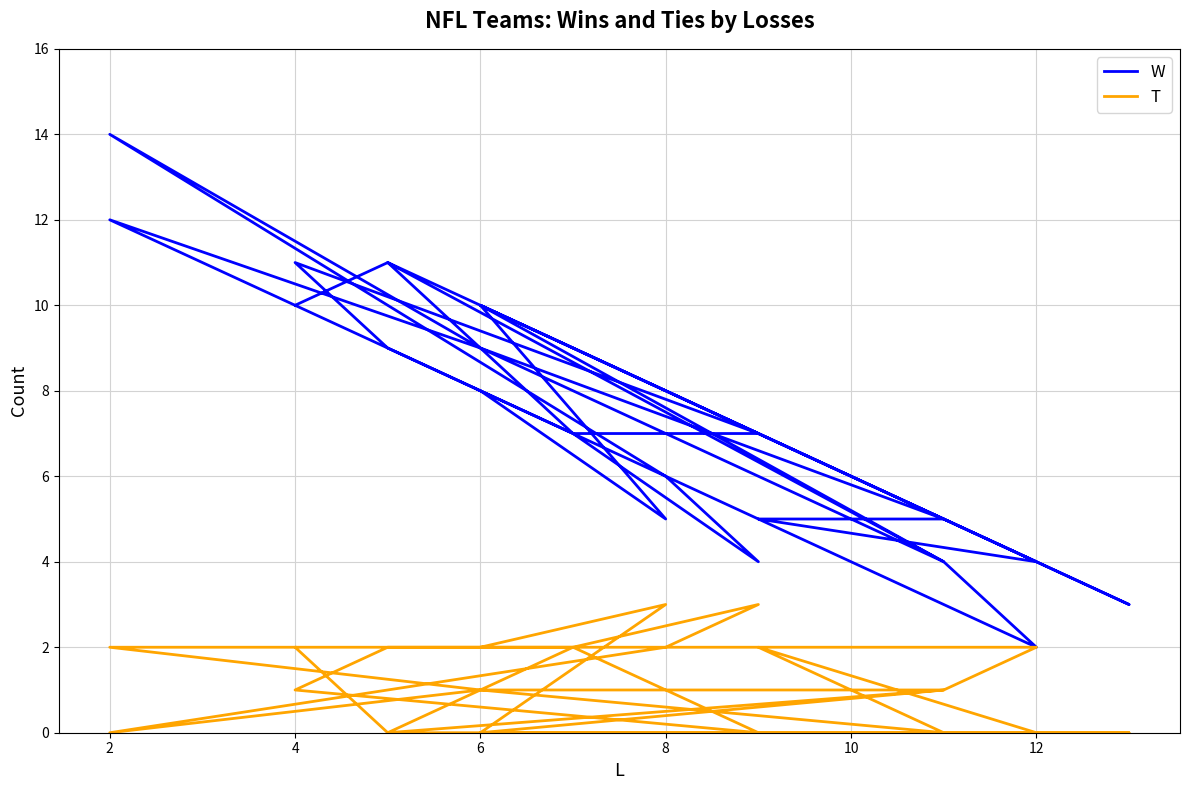

What is the value of the W point at the 12th from the left?

7